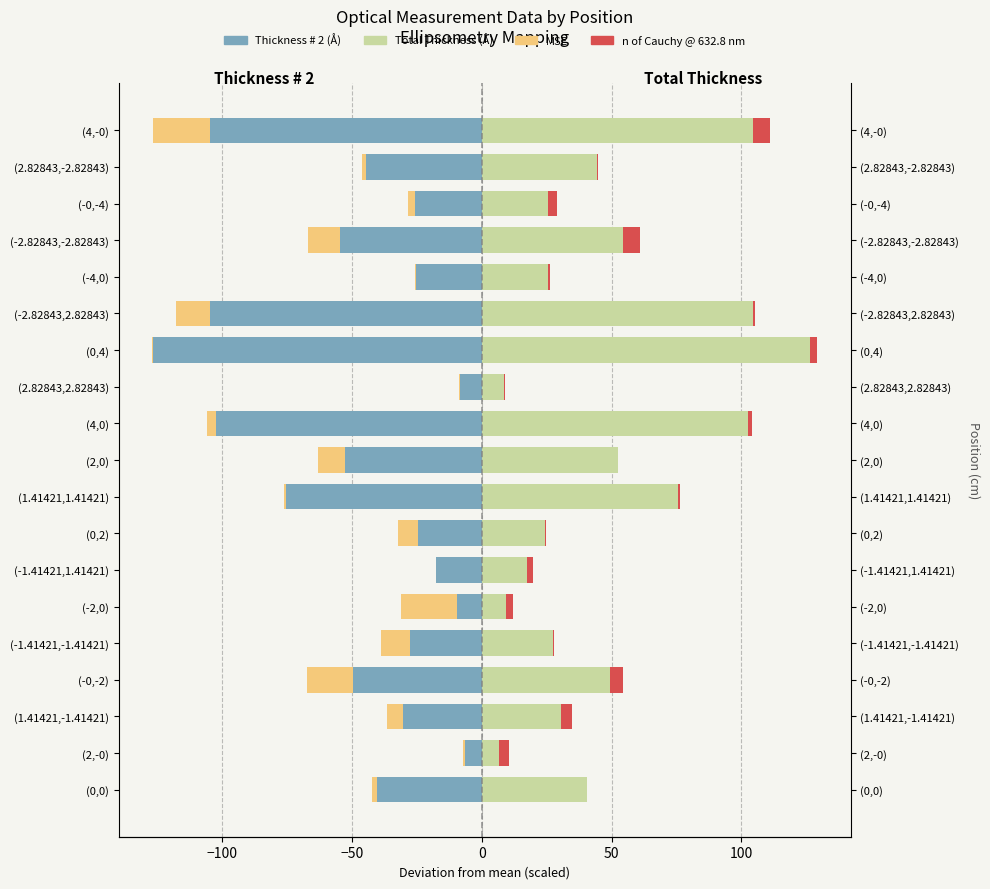

Rank the series by their maximum value, from highest to lowest.

Total Thickness (Å), n of Cauchy @ 632.8 nm, MSE, Thickness # 2 (Å)